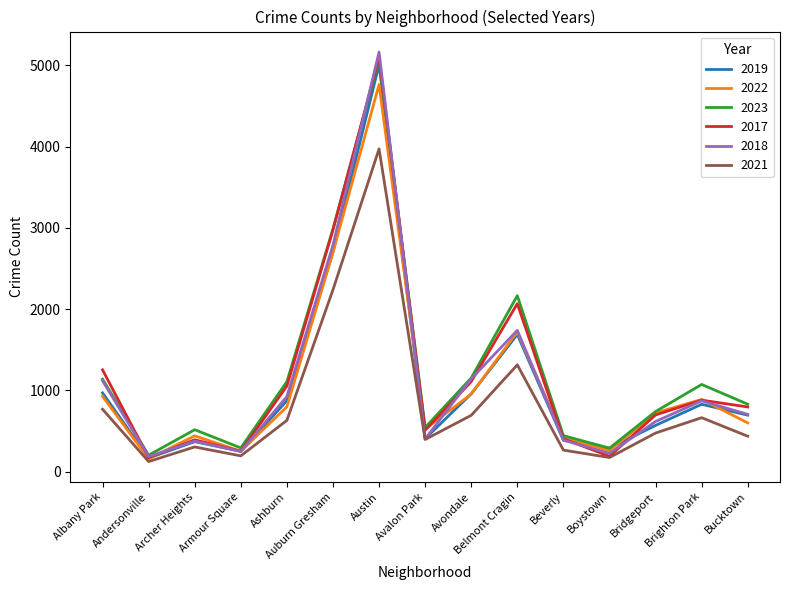

At which category is the sum across all series the highest?

Austin